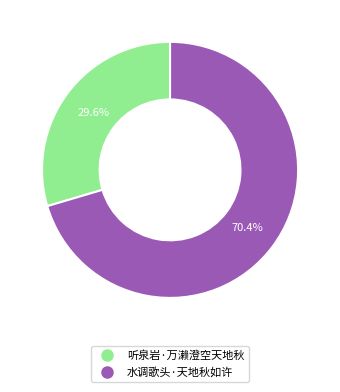

Count the number of slices in the pie.

2